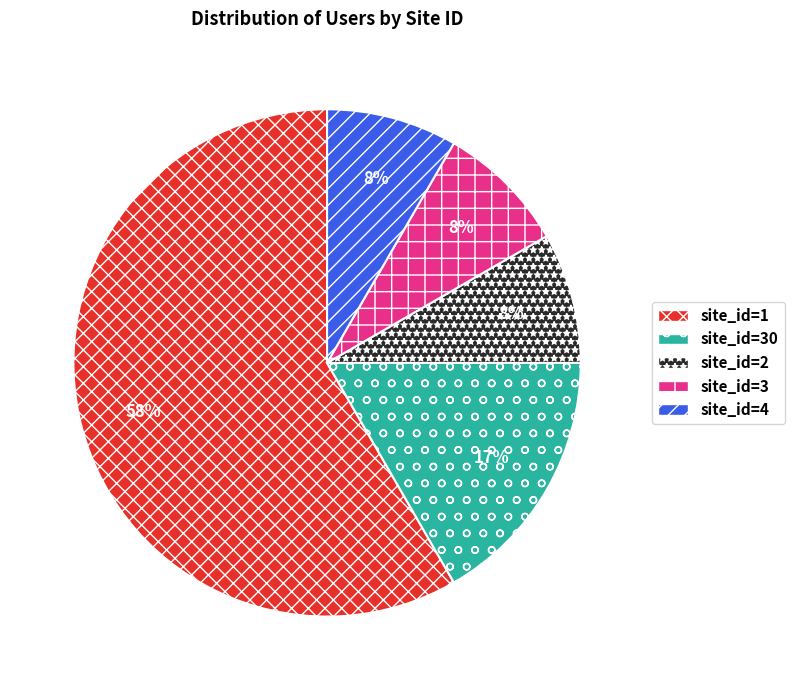

Do site_id=4 and site_id=30 together represent more than half of the pie?

No